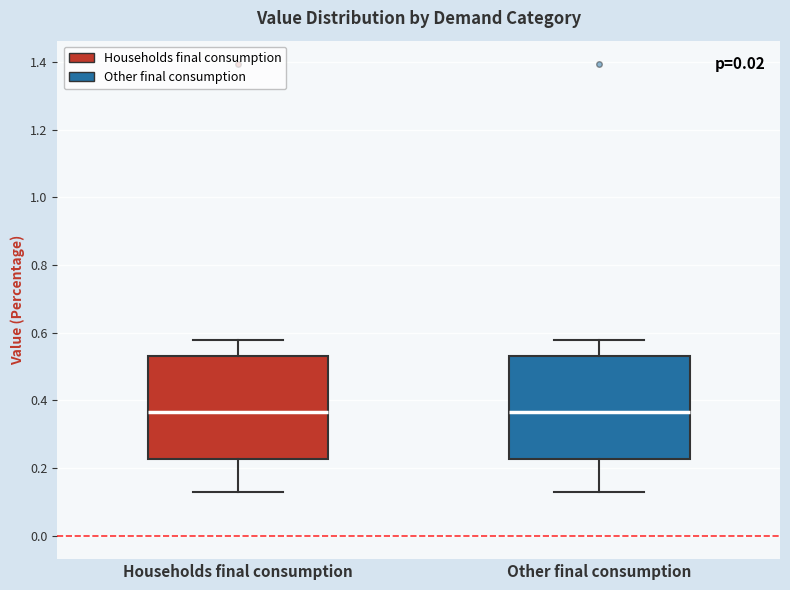

Reading left to right, read every box against the y-axis: the position of its median line, the range the box covers, and the ends of its whiskers. The values are not printed on the chart, so give them approximately, as read against the axis.

Households final consumption: median 0.36, box 0.22 to 0.54, whiskers 0.12 to 0.58
Other final consumption: median 0.36, box 0.22 to 0.54, whiskers 0.12 to 0.58